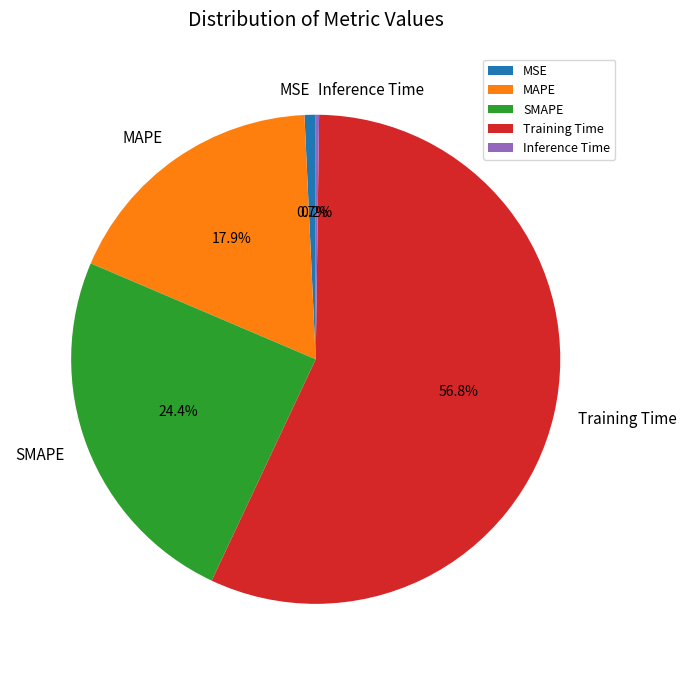

What percentage is the MSE slice, to the nearest percent?

1%